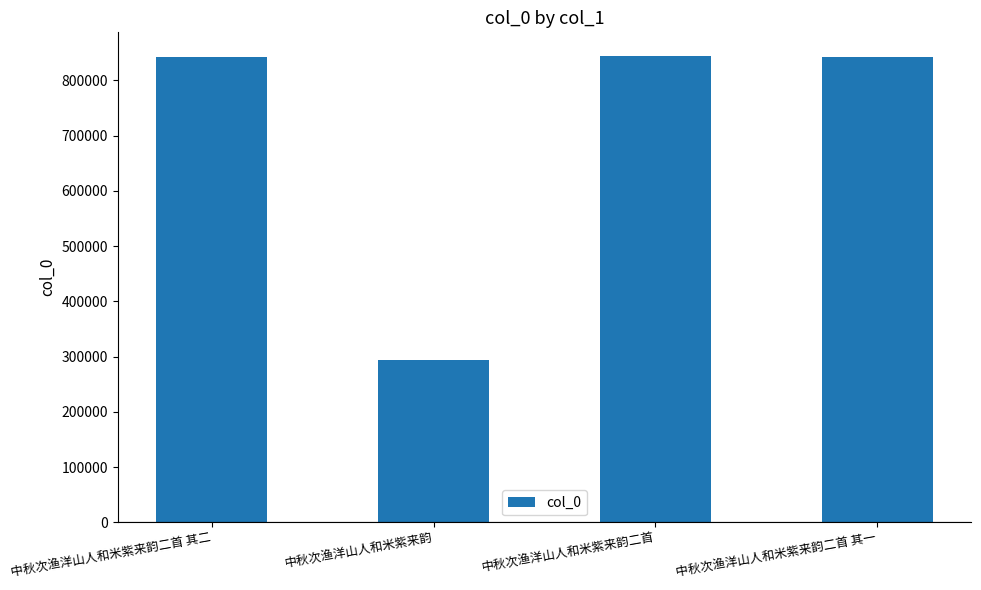

Approximately how many times larger is the value at 中秋次渔洋山人和米紫来韵二首 其二 compared to 中秋次渔洋山人和米紫来韵?

2.9